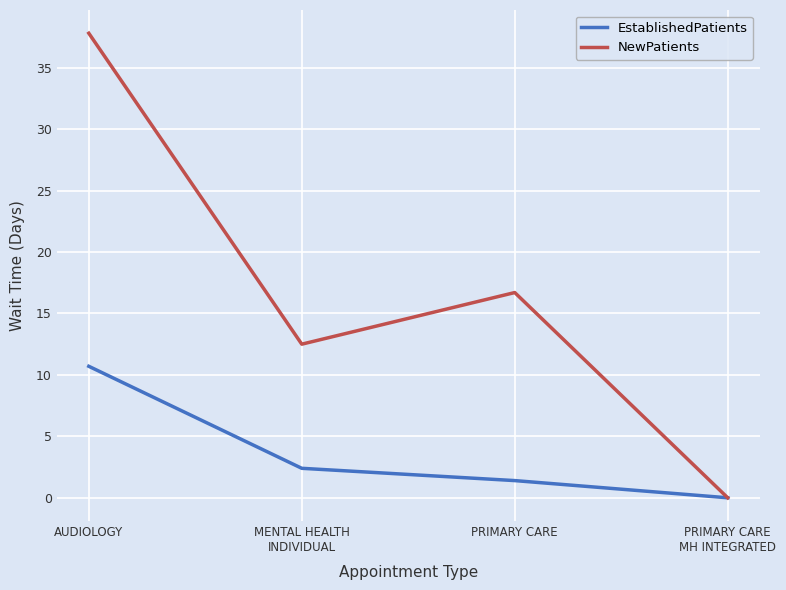

At which label is NewPatients closest to 18?

PRIMARY CARE